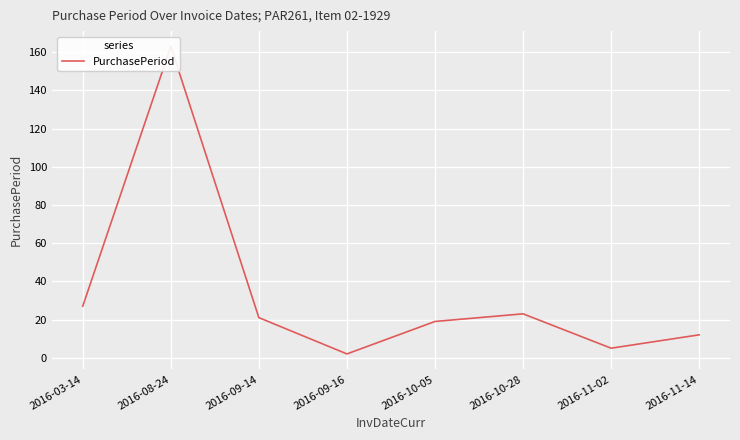

What is the value of the 4th point from the left?

2